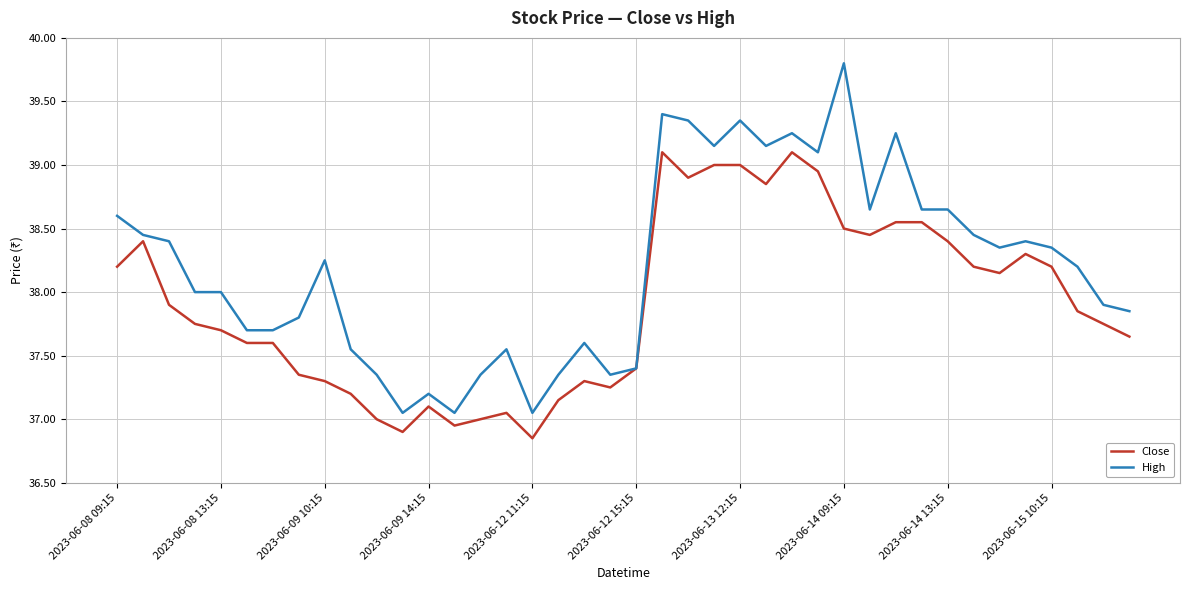

Which series has the largest total across all categories?

High